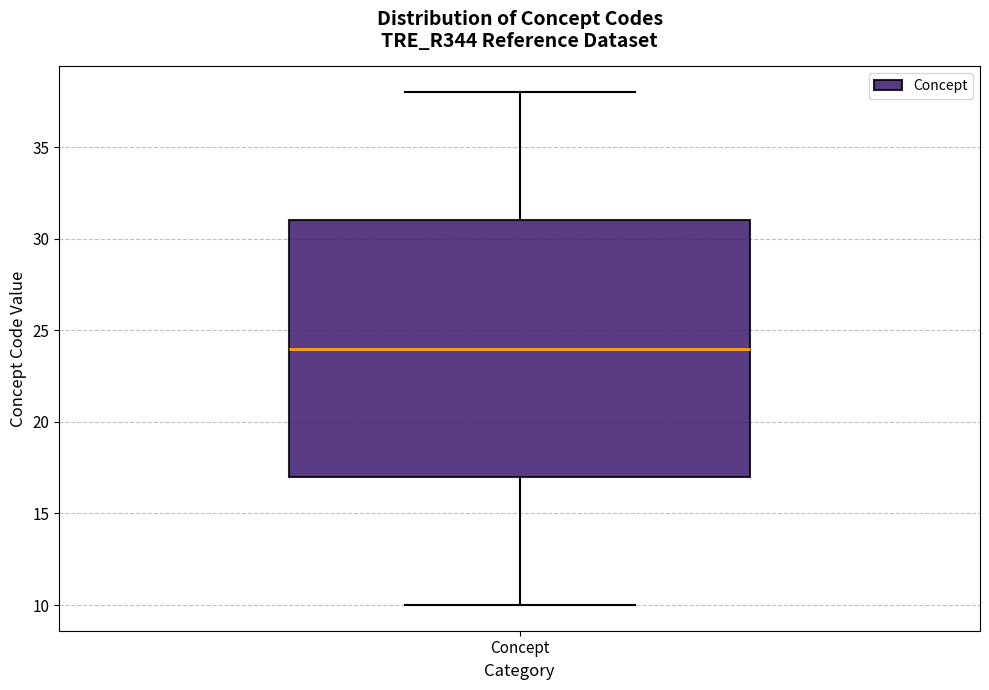

Read this box plot against the y-axis: the position of the median line, the range covered by the box, and the ends of both whiskers. The values are not printed on the chart, so give them approximately, as read against the axis.

median 24, box 17 to 31, whiskers 10 to 38